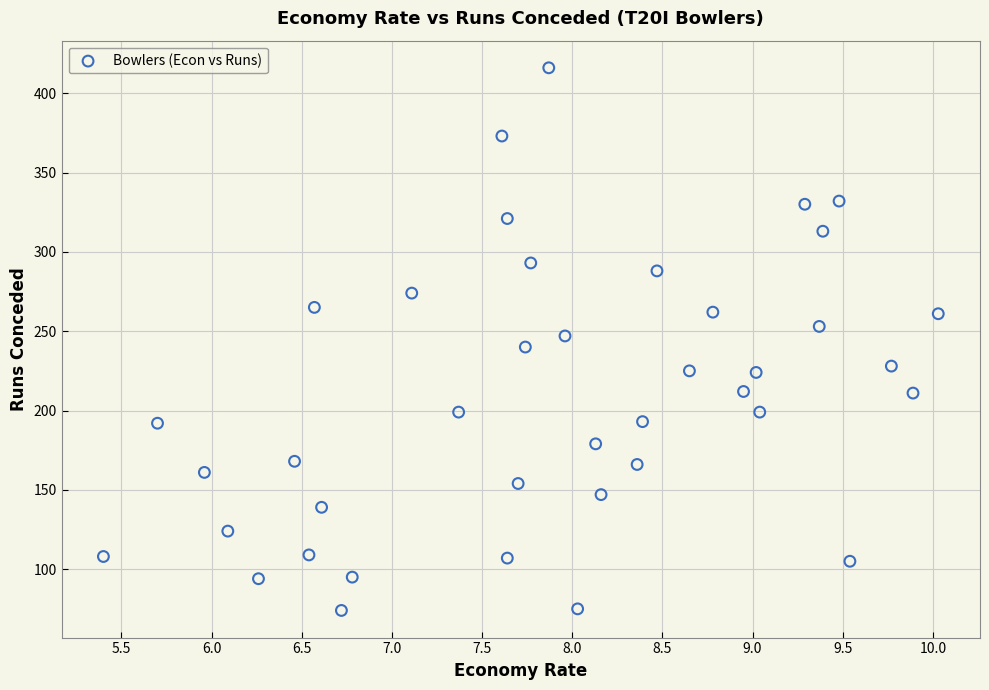

What is the range of Y values (max minus min)?

342